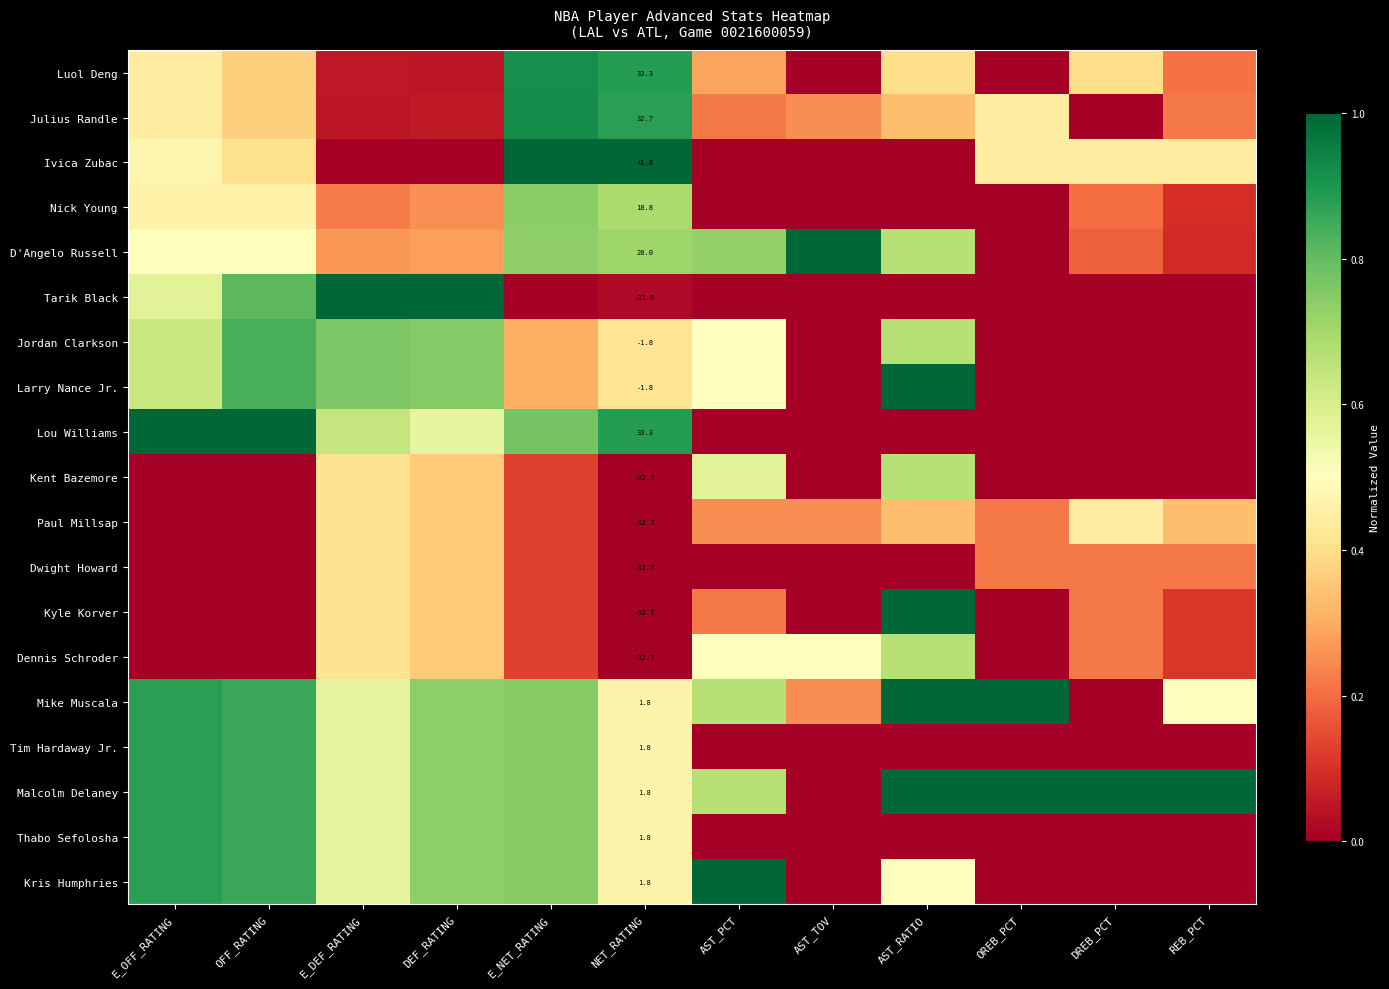

The value of Kent Bazemore at REB_PCT is 0.0. True or false?

True